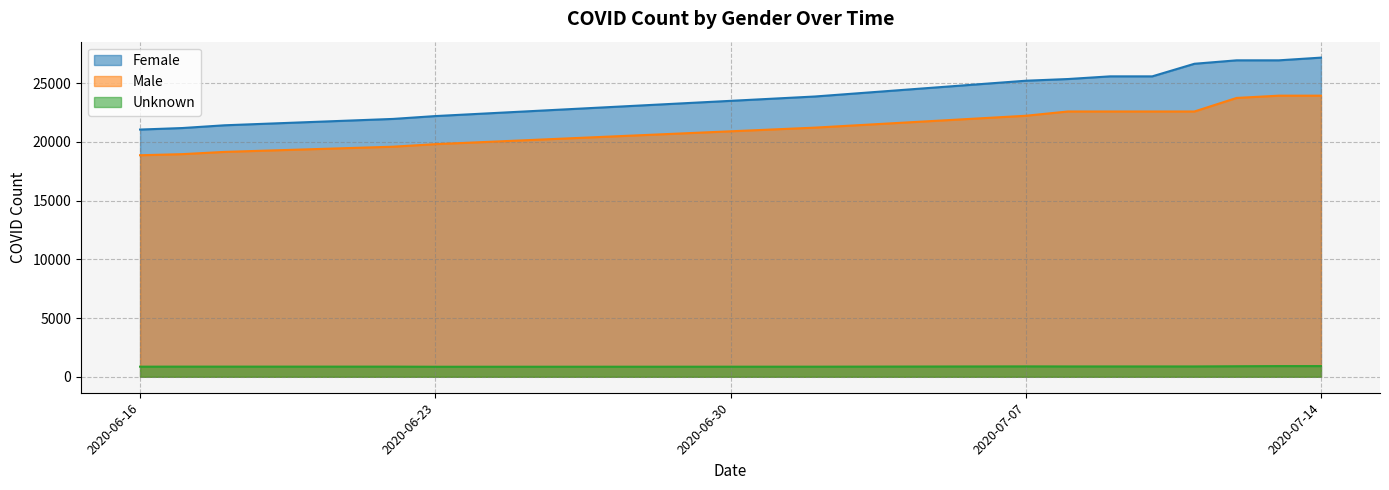

True or false: Unknown_COVID_COUNT and M_COVID_COUNT intersect in this chart.

False